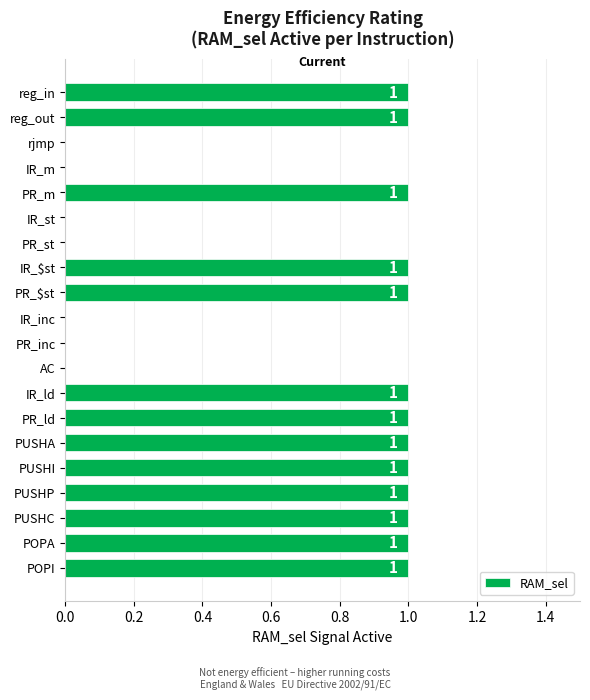

What is the sum of all values?

13